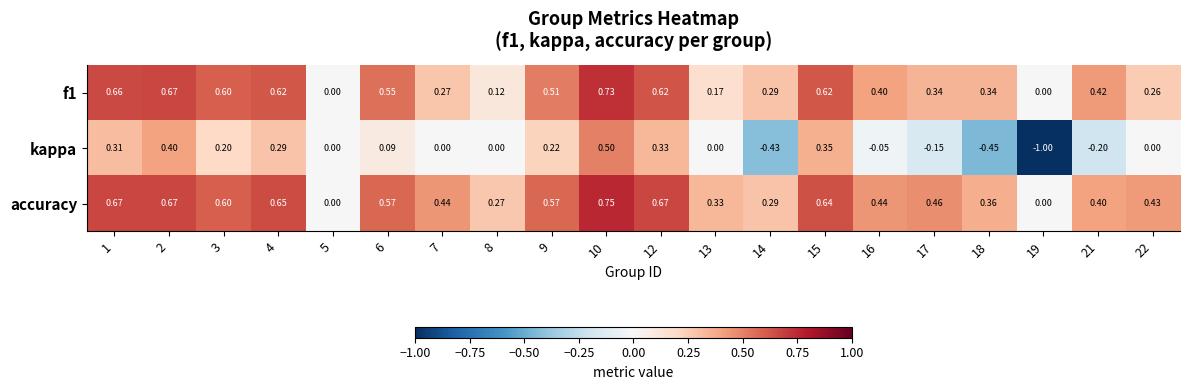

Which series has the largest total across all categories?

accuracy